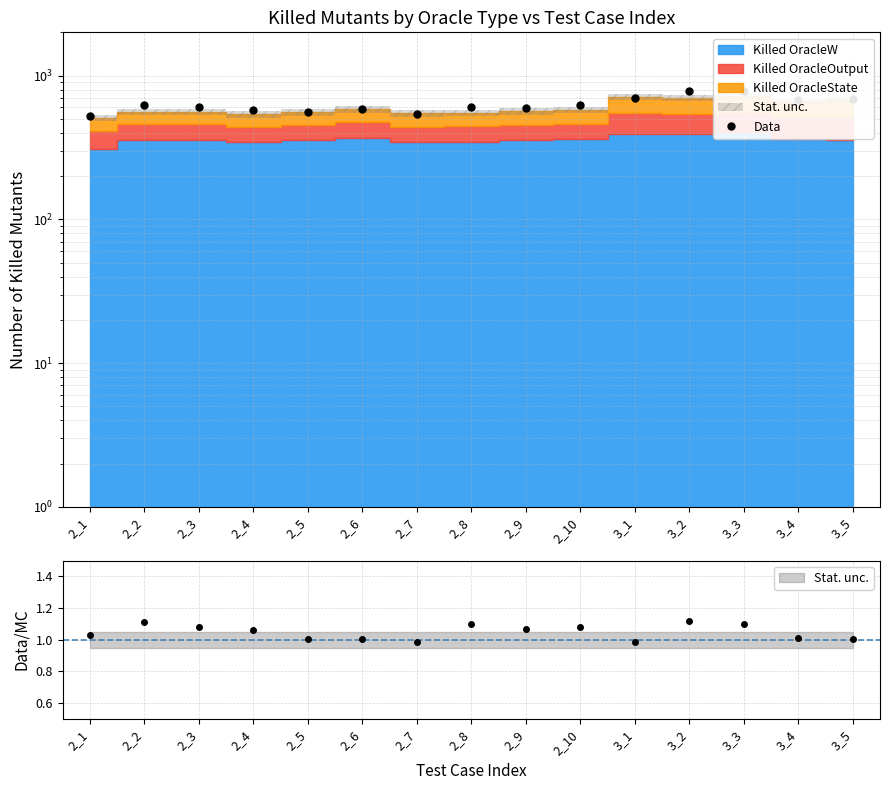

What is the ratio of the value at 3_2 to the value at 2_8?

1.3